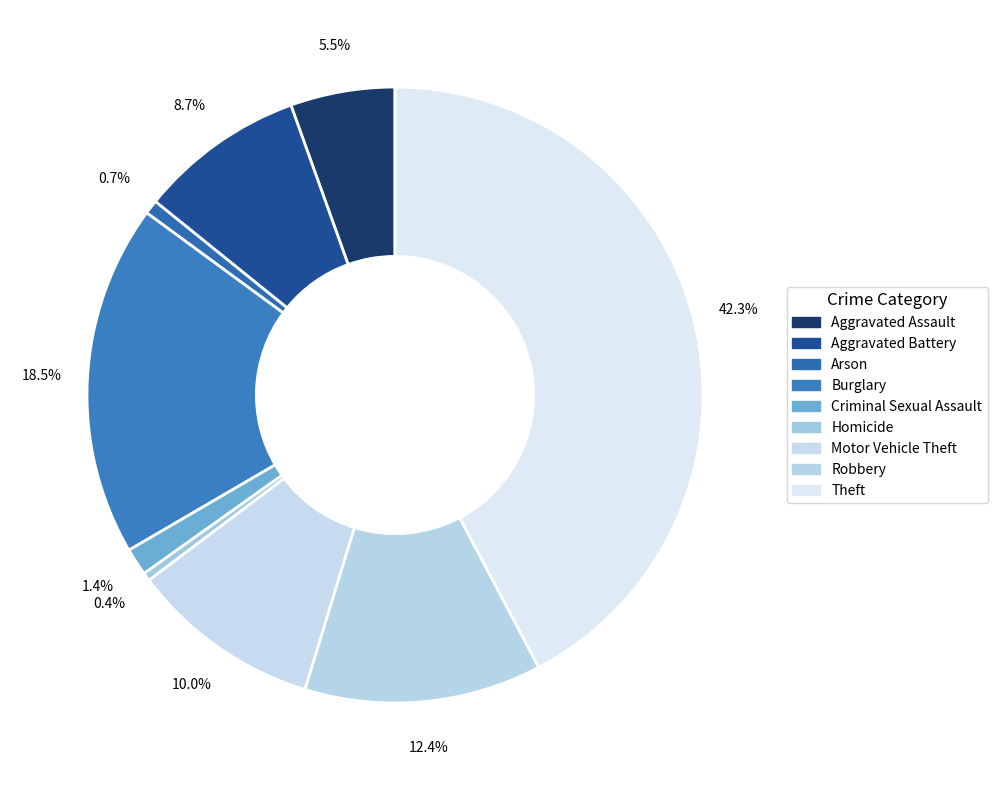

How many slices are in this pie chart?

9